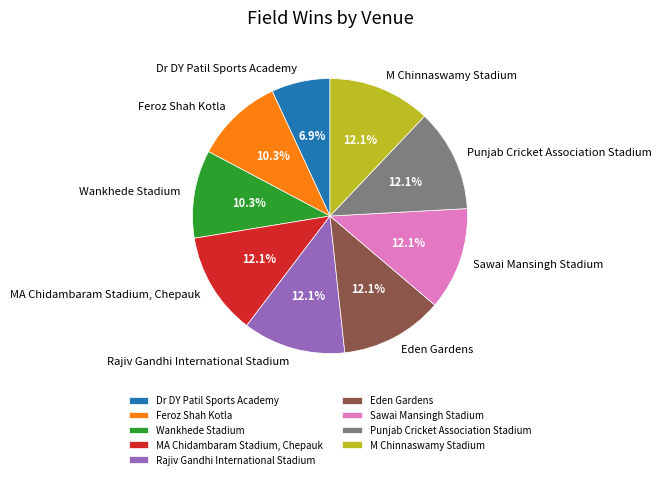

To the nearest percent, what is the average slice percentage?

11%